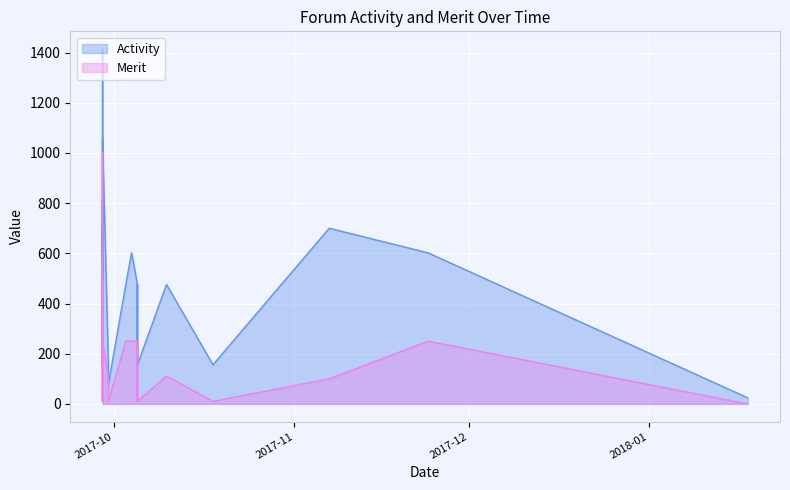

What is the total value across all series at 2017-09-30?

266